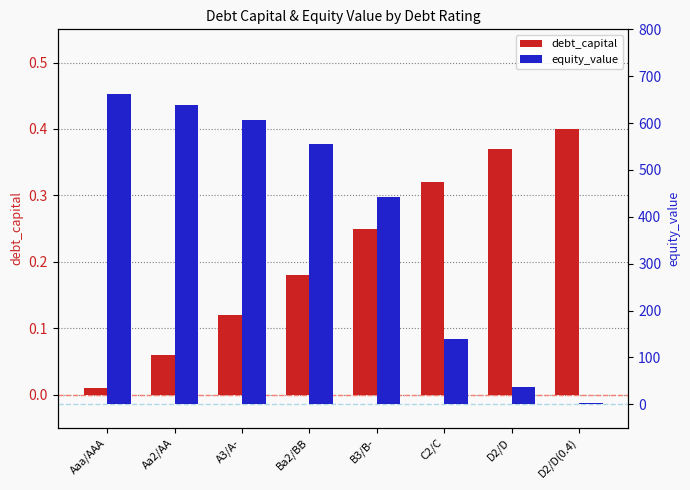

List the series in order of their overall mean, lowest first.

debt_capital, equity_value